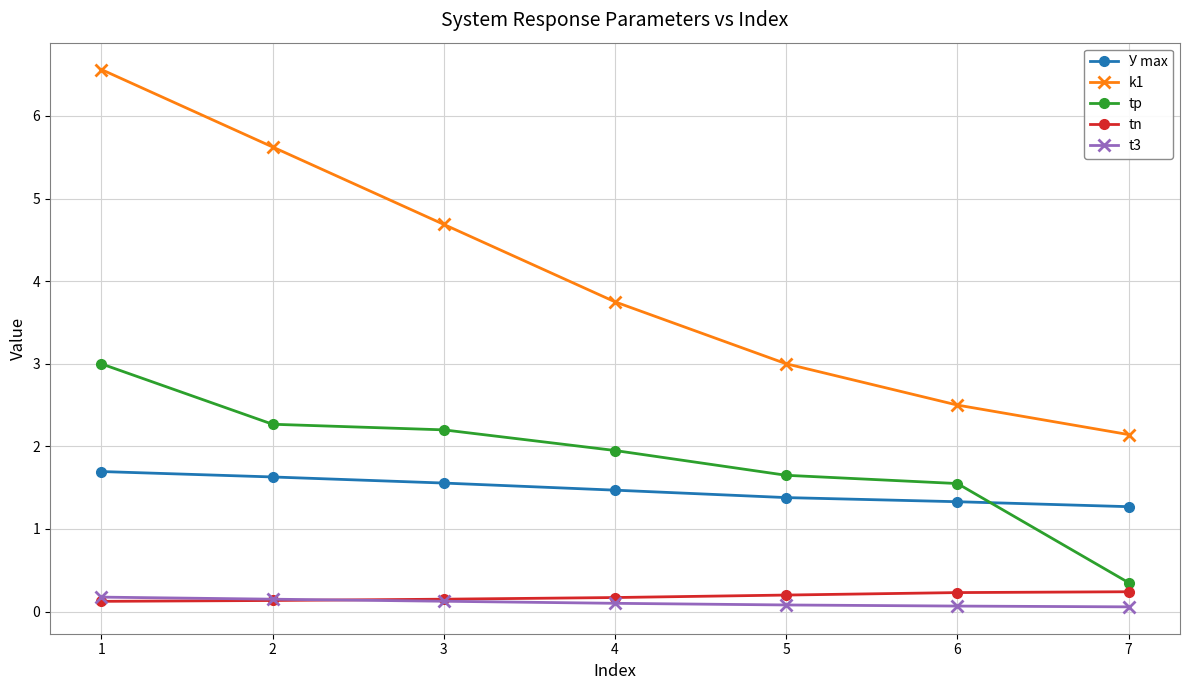

What is the sum of all tn values?

1.2